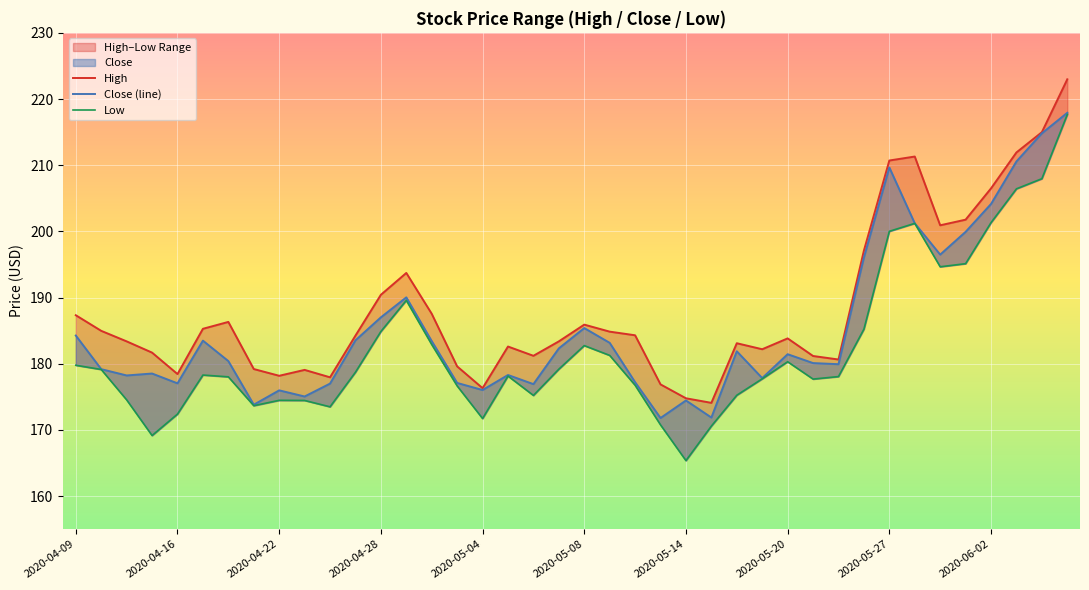

Rank the series by their average value, from highest to lowest.

High, Close, Low